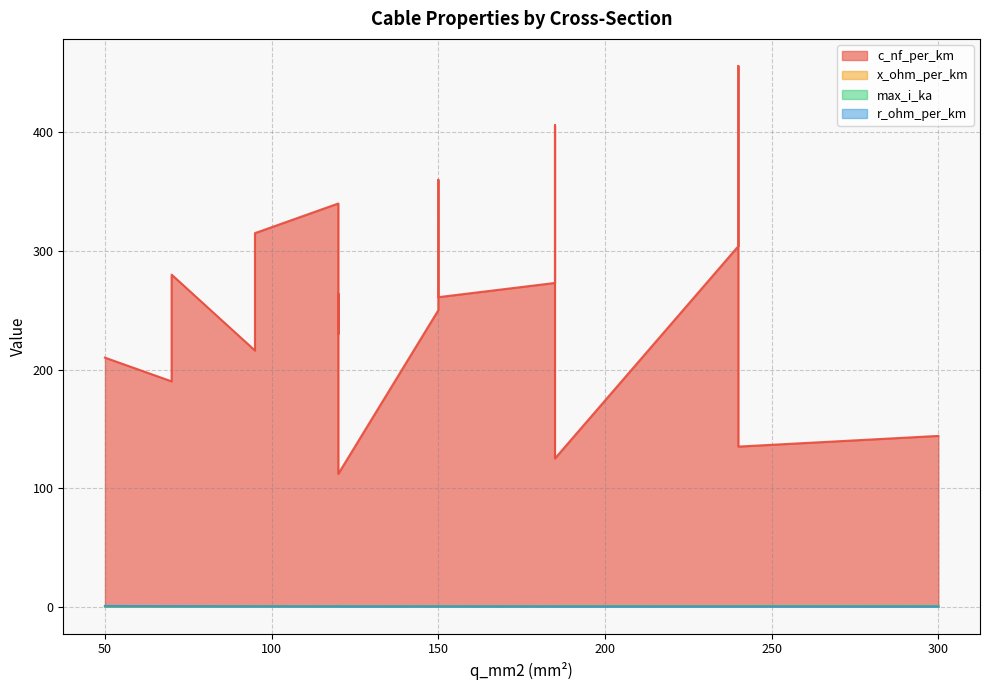

At which category does x_ohm_per_km reach its first local peak?

95